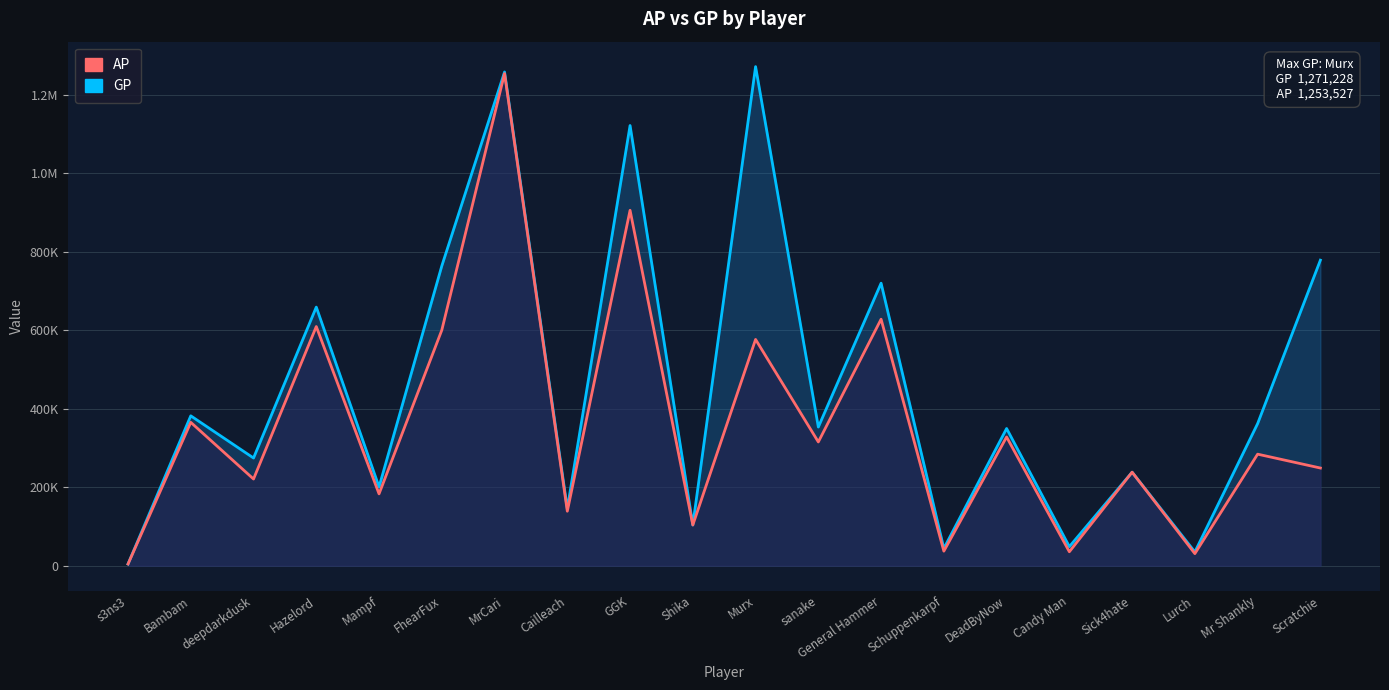

What is the approximate value of AP at General Hammer, to the nearest 10?

627880